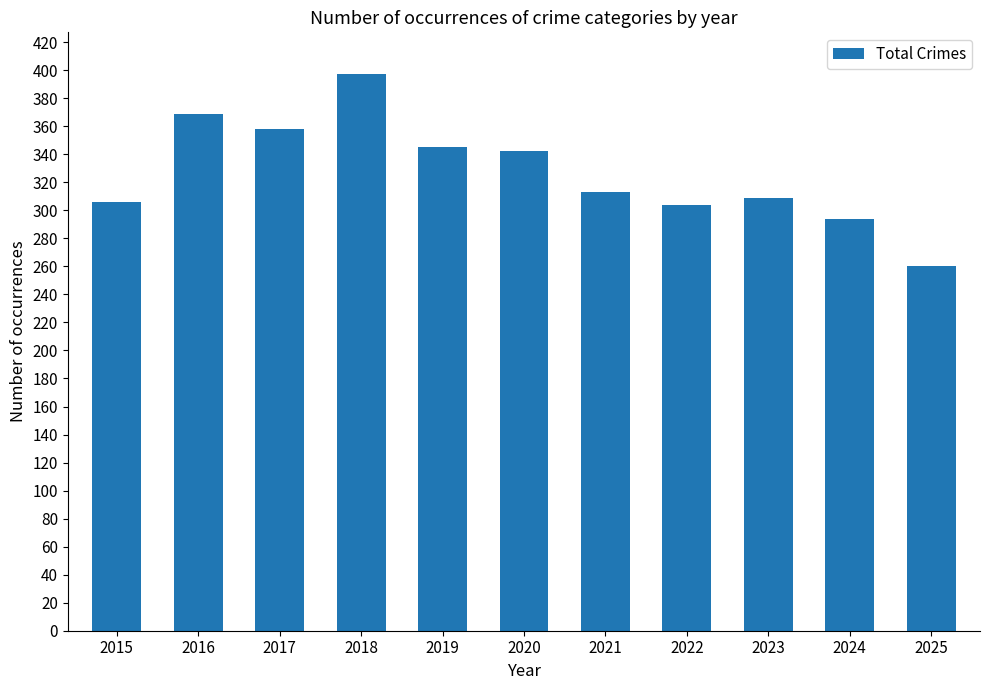

How many categories are shown in the chart?

11